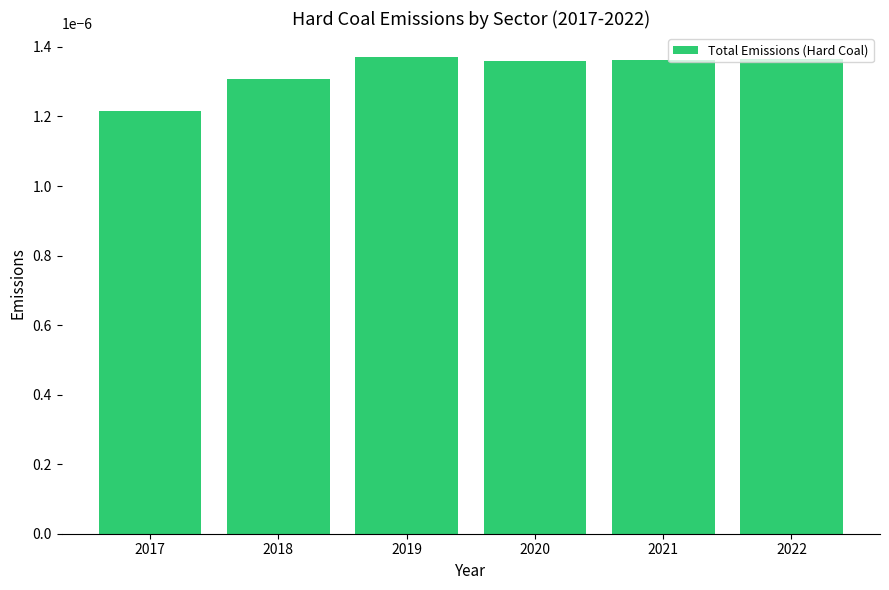

Count the number of data series in this chart.

1